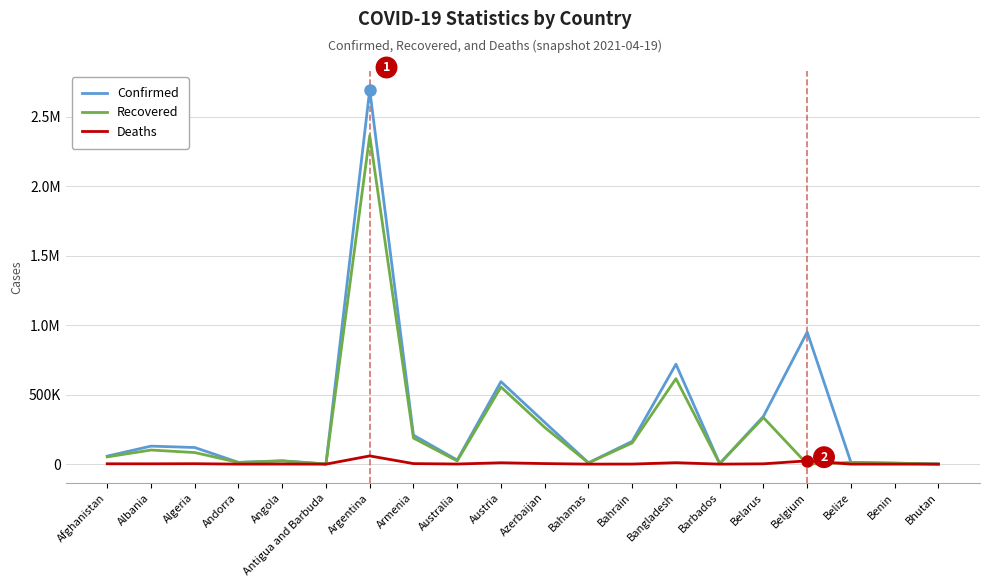

What are all the series names shown in the legend?

Confirmed, Recovered, Deaths